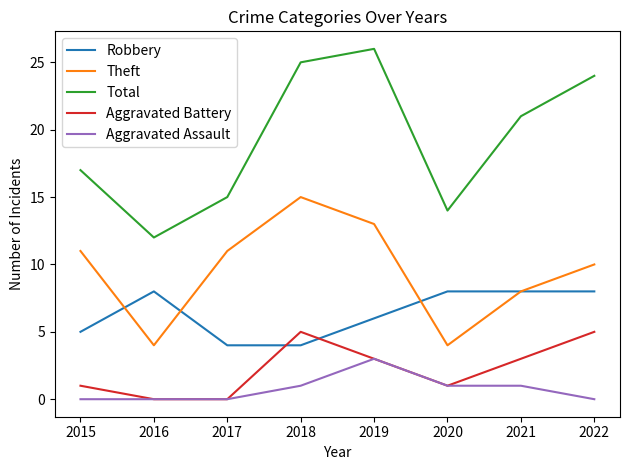

True or false: Aggravated Battery and Robbery intersect in this chart.

True